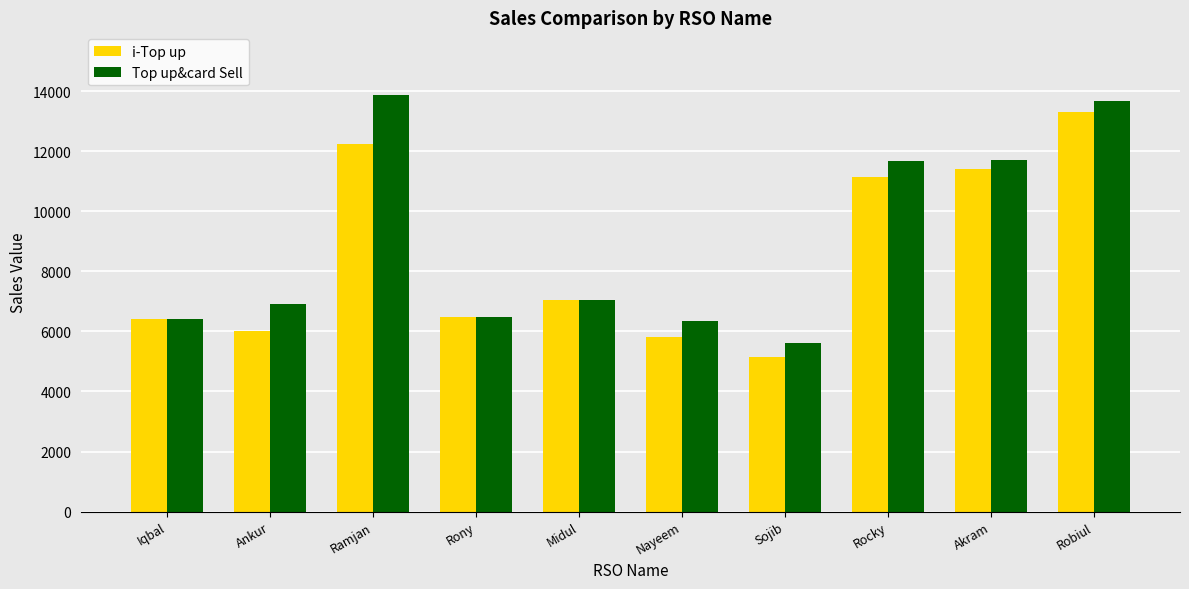

How many values in the Top up&card Sell series are below 7043?

5